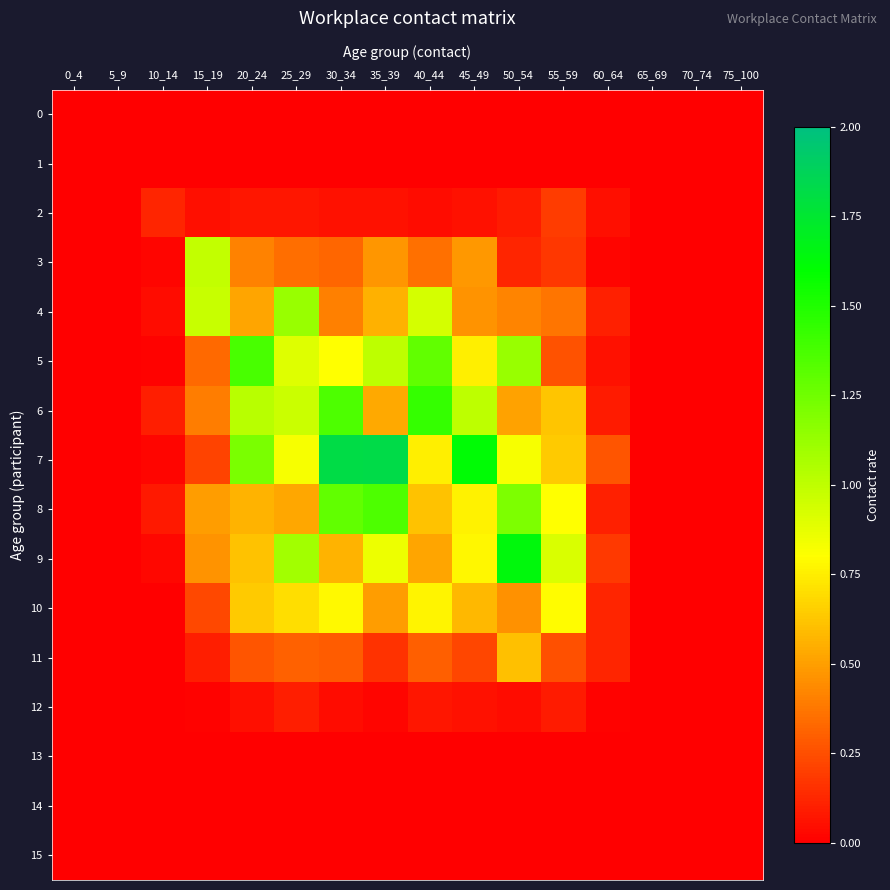

At 15_19, list the series in order from largest to smallest.

3, 4, 8, 9, 6, 5, 10, 7, 11, 2, 12, 0, 1, 13, 14, 15